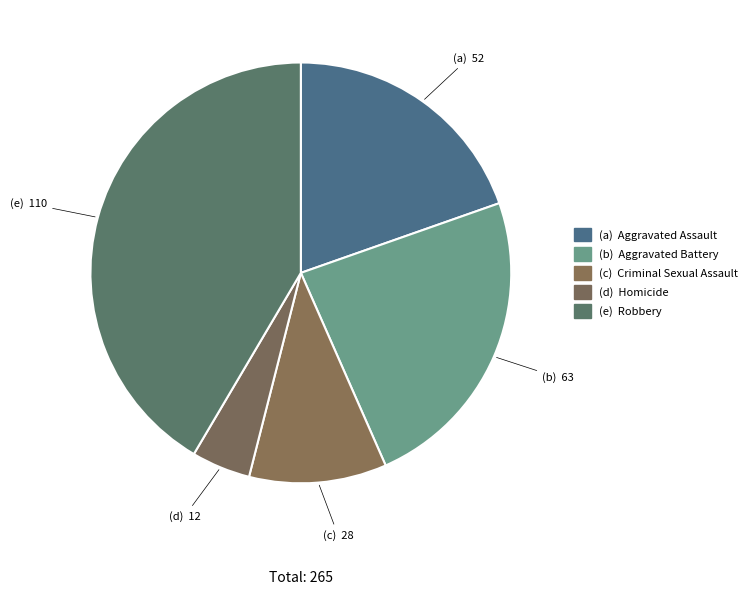

What is the smallest slice in the pie chart?

Homicide